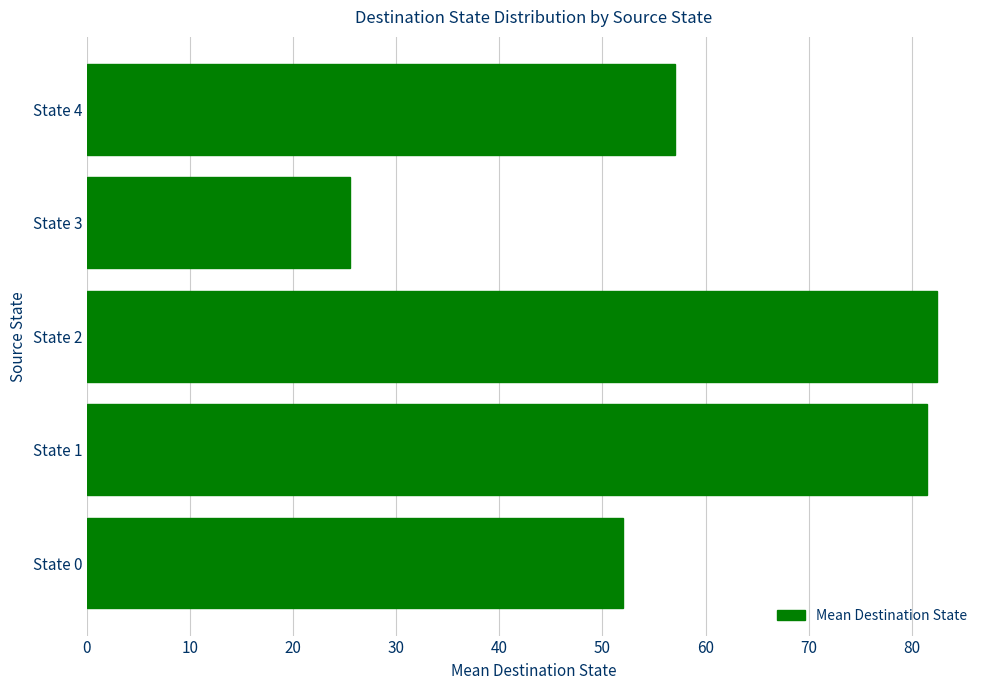

What is the sum of all values?

298.5